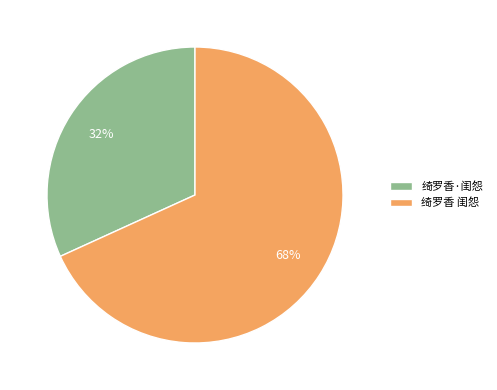

To the nearest percent, what is the difference between the 绮罗香 闺怨 and 绮罗香·闺怨 slice percentages?

36%